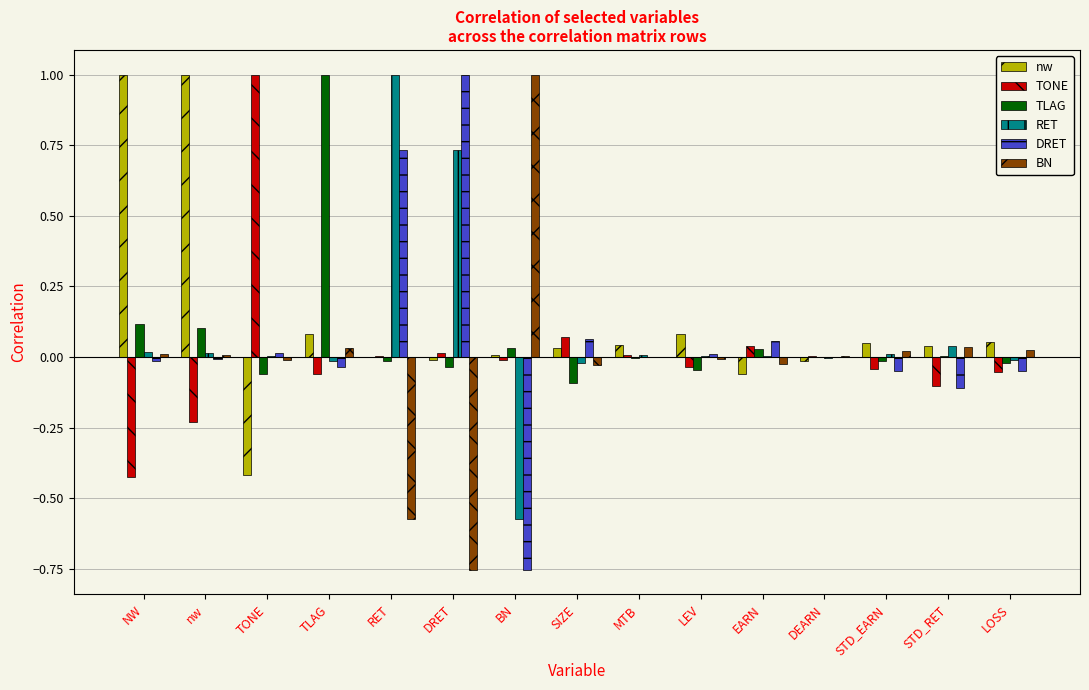

Count the number of categories in the chart.

15